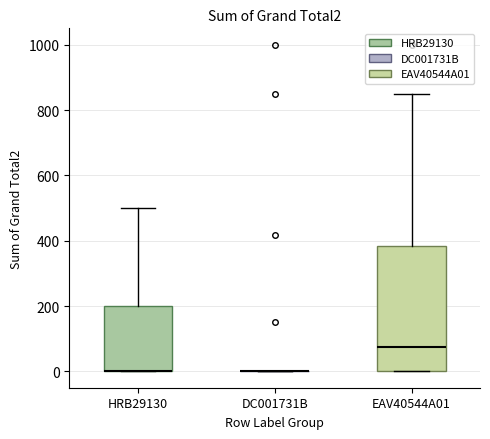

Reading left to right, transcribe this box plot: for each box, give where its median line is, the range the box spans, and where its two whiskers end, as read against the y-axis. The values are not printed on the chart, so give them approximately, as read against the axis.

HRB29130: median 0 (drawn on the box's lower edge), box 0 to 200, whiskers 0 to 500
DC001731B: box collapsed to a line at 0, whiskers 0 to 0
EAV40544A01: median 80, box 0 to 380, whiskers 0 to 840